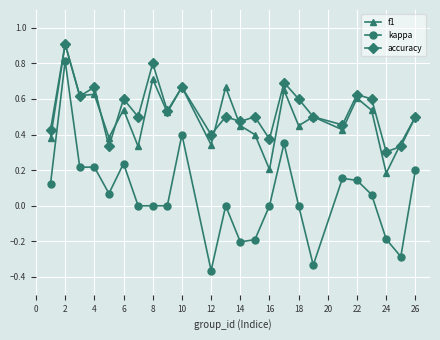

True or false: kappa has more than 2 interior local peaks.

True